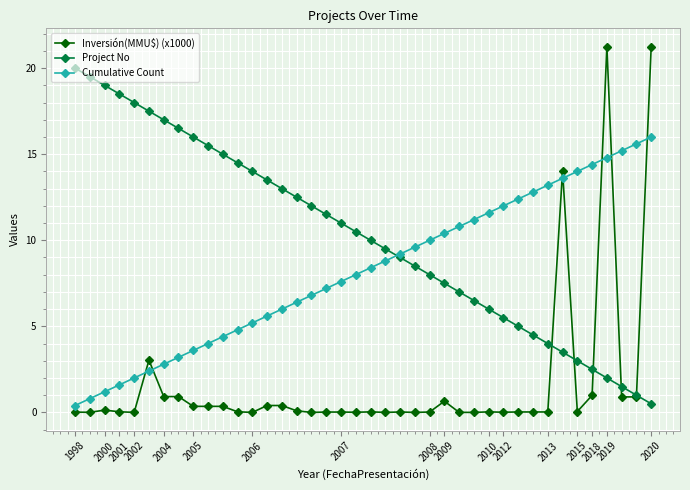

Does the chart have visible grid lines?

Yes